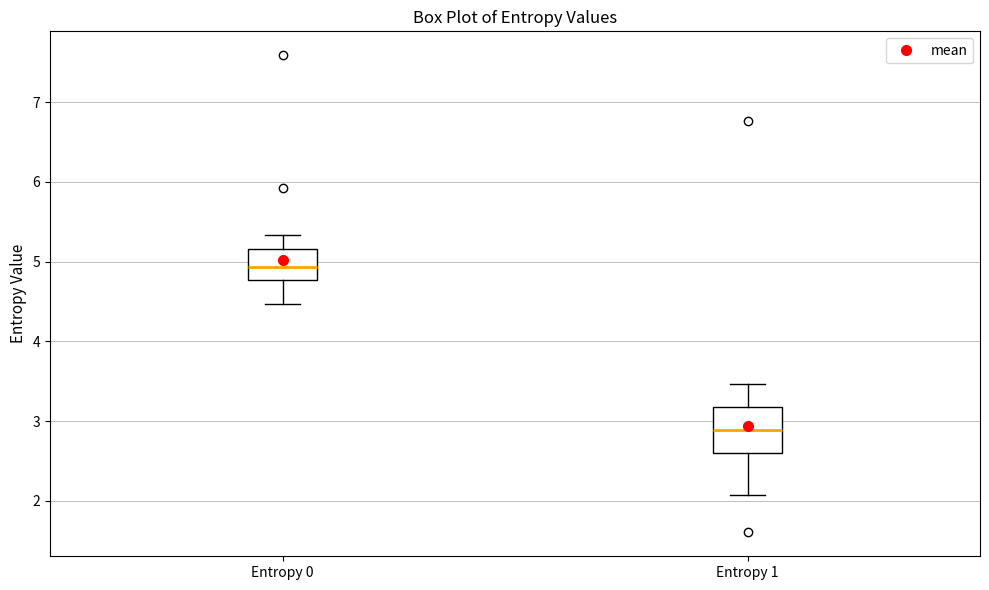

Which box has the lowest median line?

Entropy 1